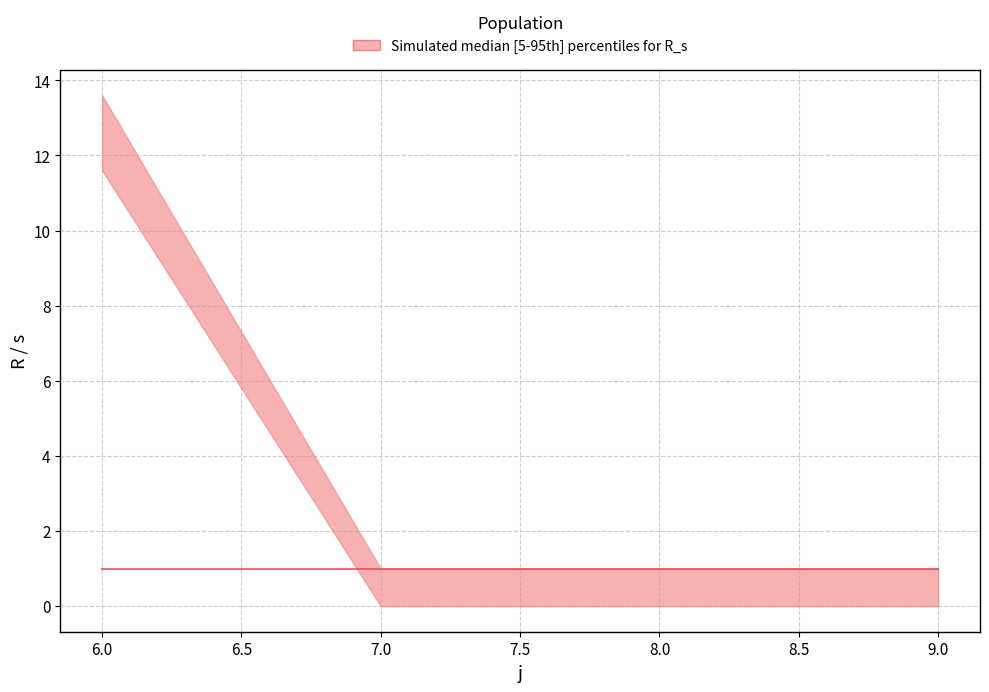

Reading right to left, extract all data points from this chart.

R: 9=0.0	8=0.0	7=0.0	6=12.6
s: 9=1.0	8=1.0	7=1.0	6=1.0